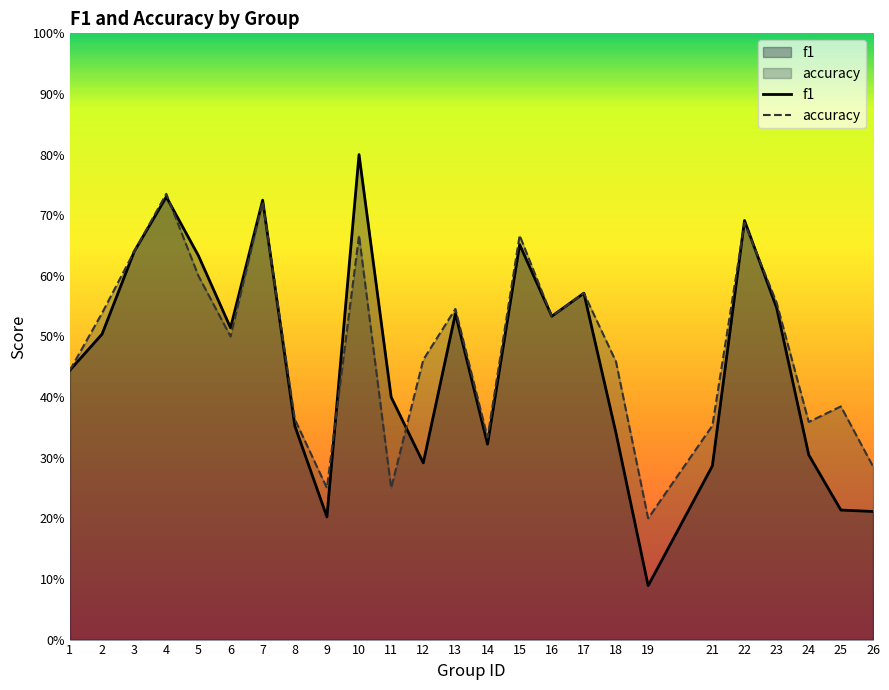

Does the chart have visible grid lines?

No